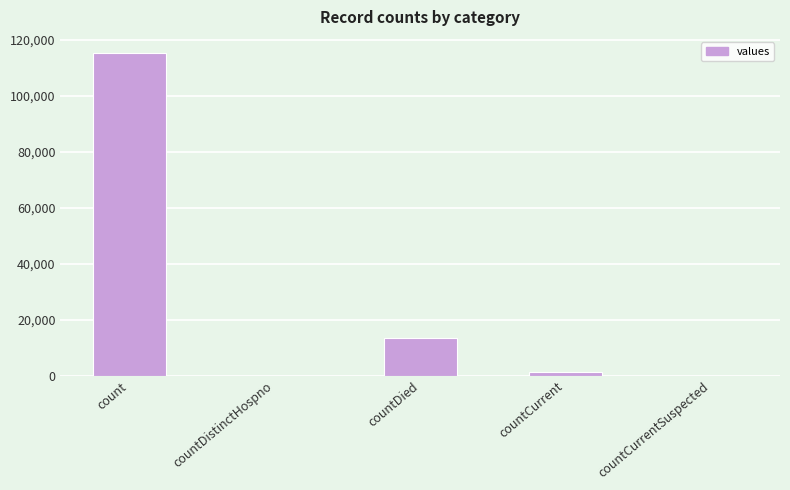

Where is the data nearest to the value 57689?

countDied